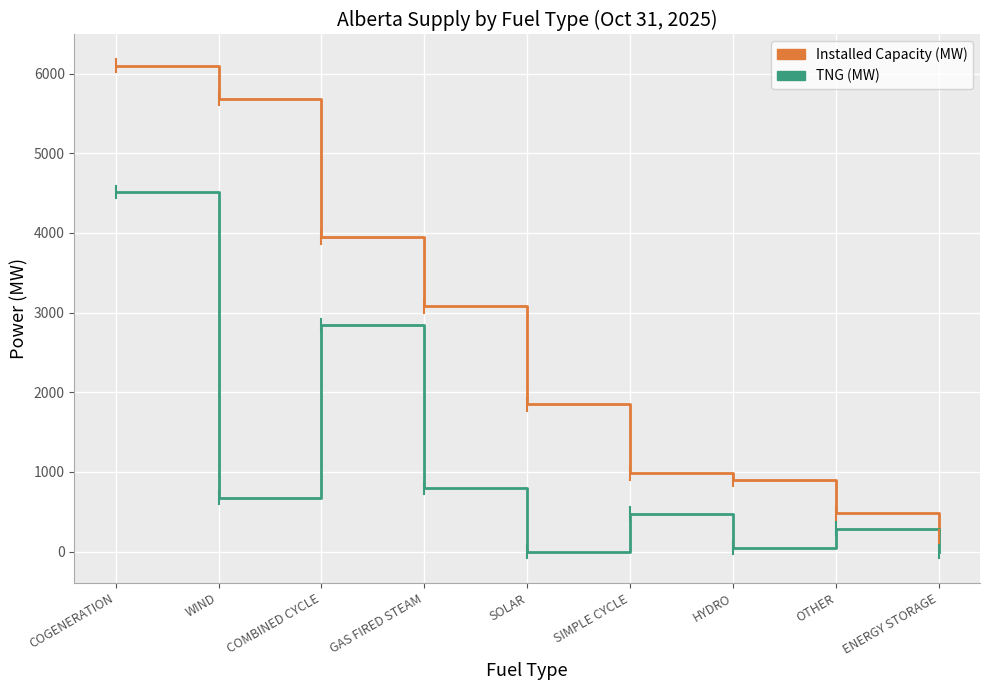

True or false: Installed Capacity (MW) and TNG (MW) intersect in this chart.

False